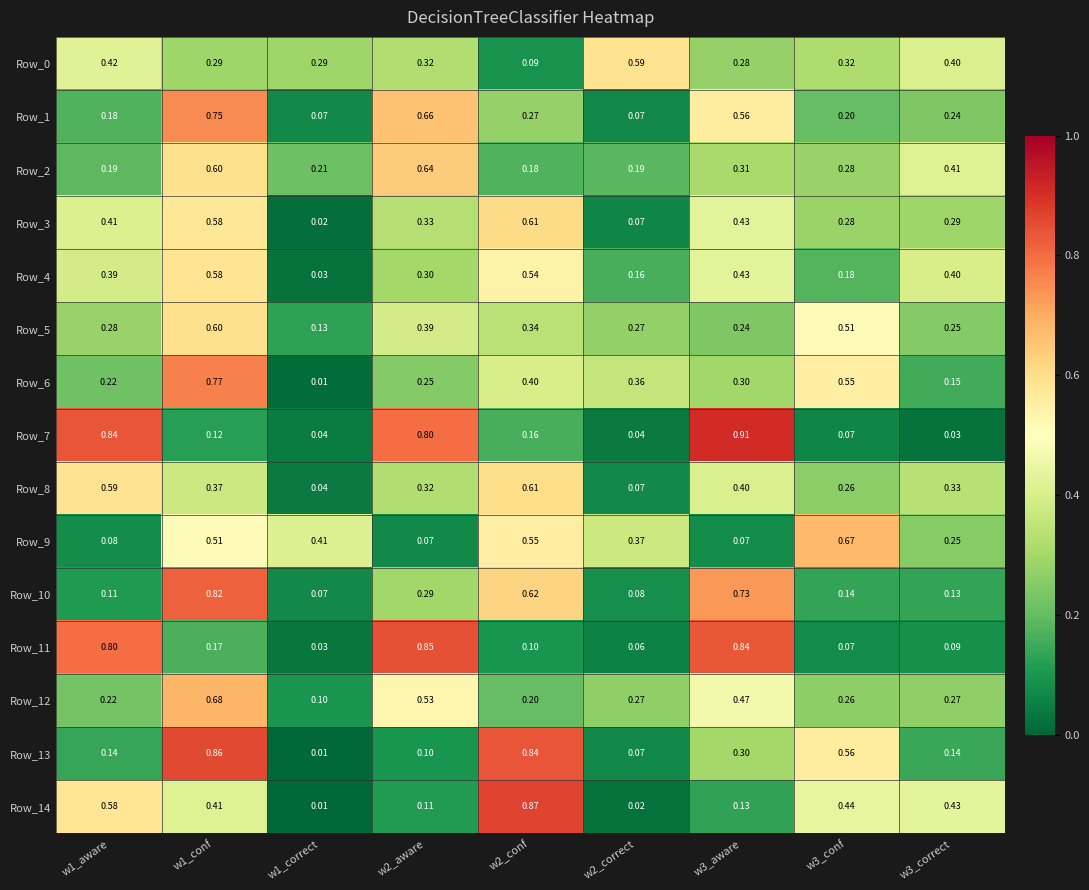

How many distinct data groups are displayed?

15